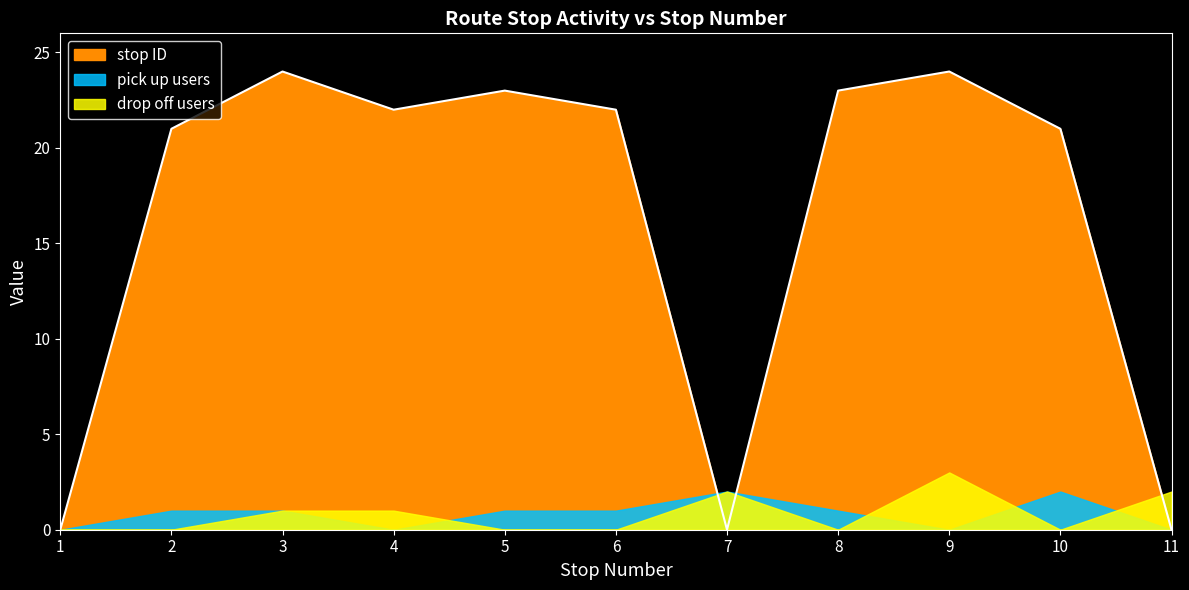

Does the chart have visible grid lines?

No